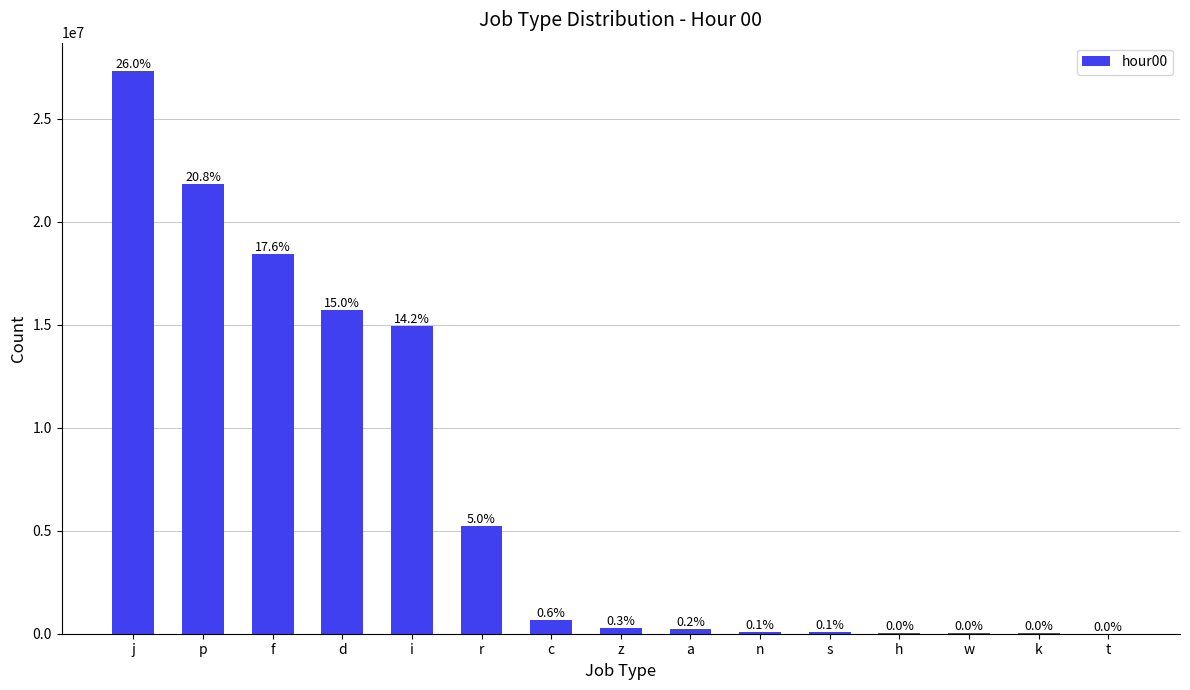

Between f and i, which is larger?

f